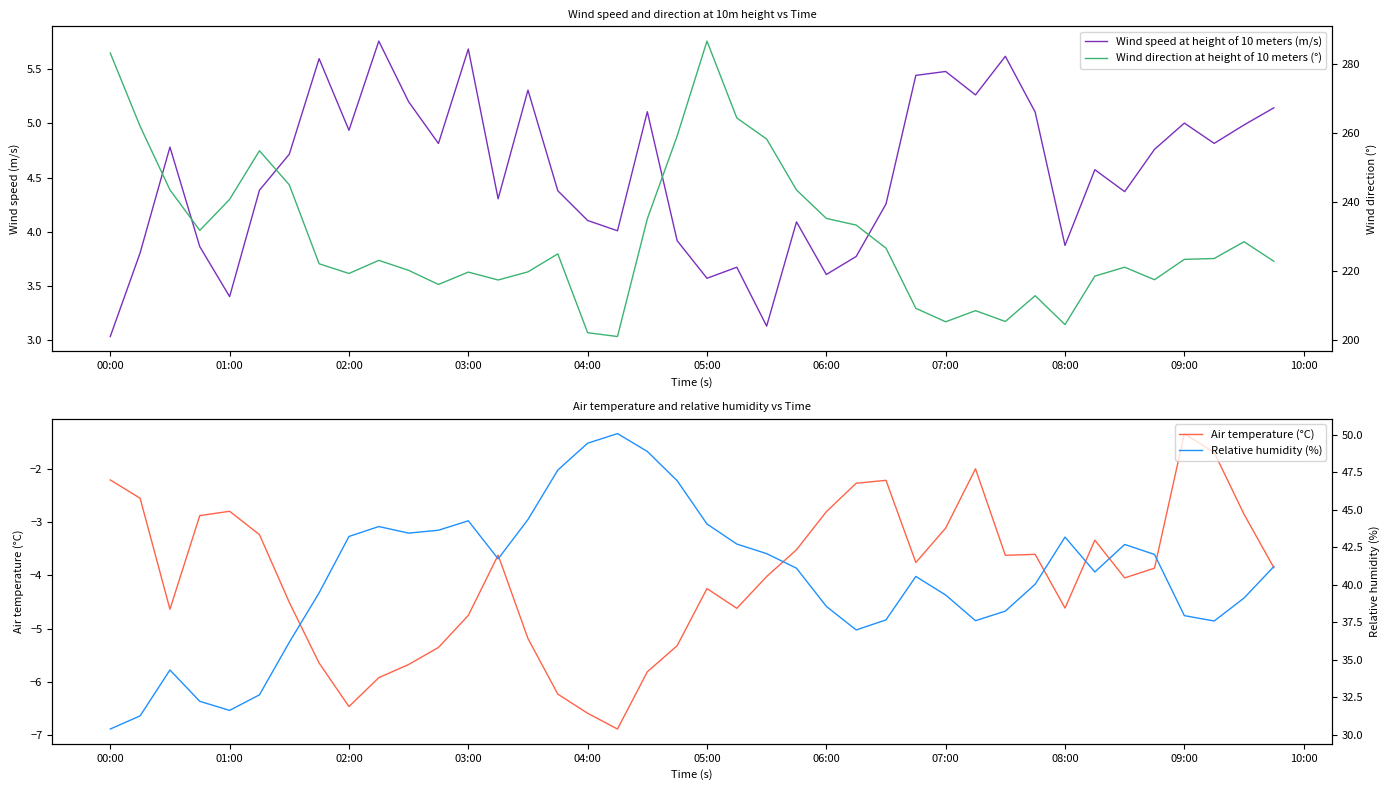

The Air temperature (°C) series shows -6.8 at 05:00. True or false?

False